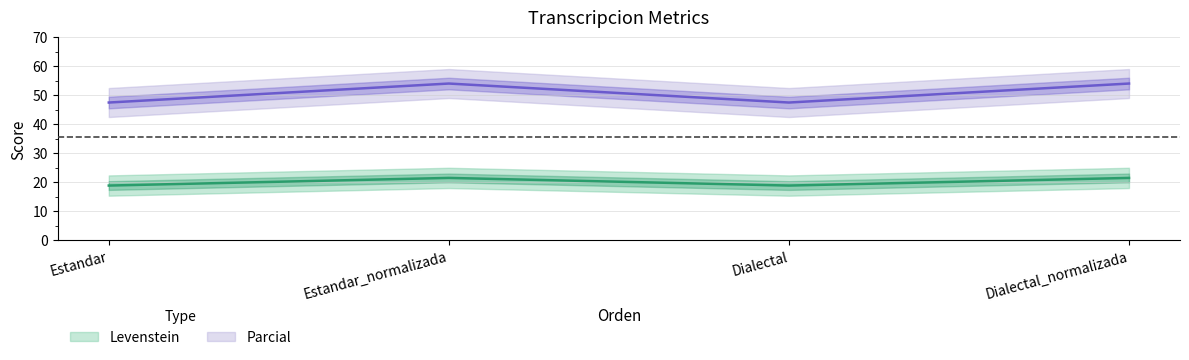

True or false: Parcial and Levenstein cross at least once.

False